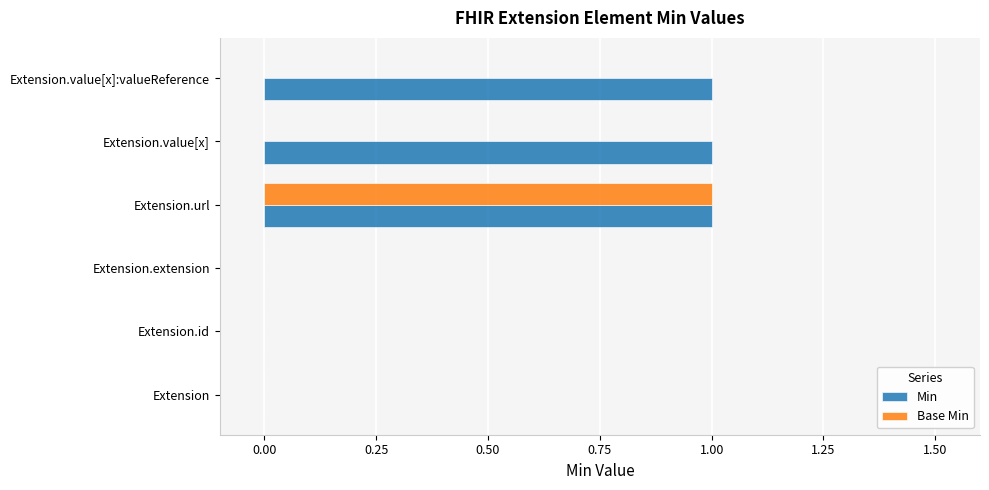

The value of Min at Extension.value[x] is 1. True or false?

True